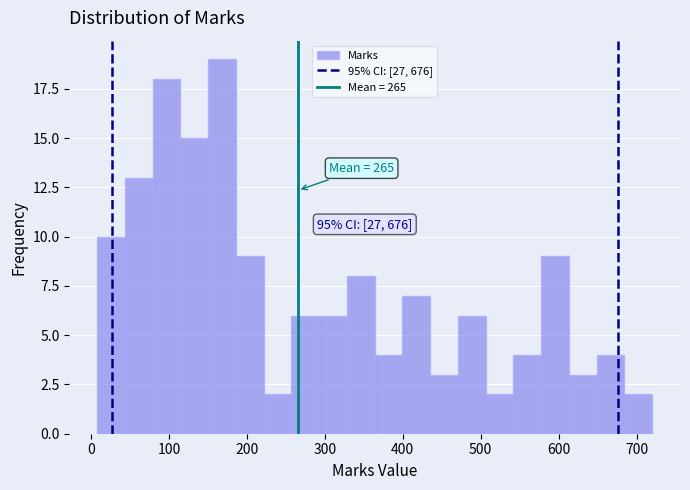

Around what value on the x-axis is the tallest bar? Give the approximate position of its centre, as read against the axis.

170